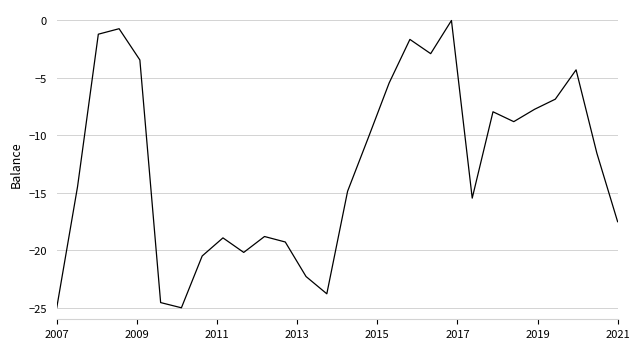

What is the minimum value shown in the chart?

-25.0